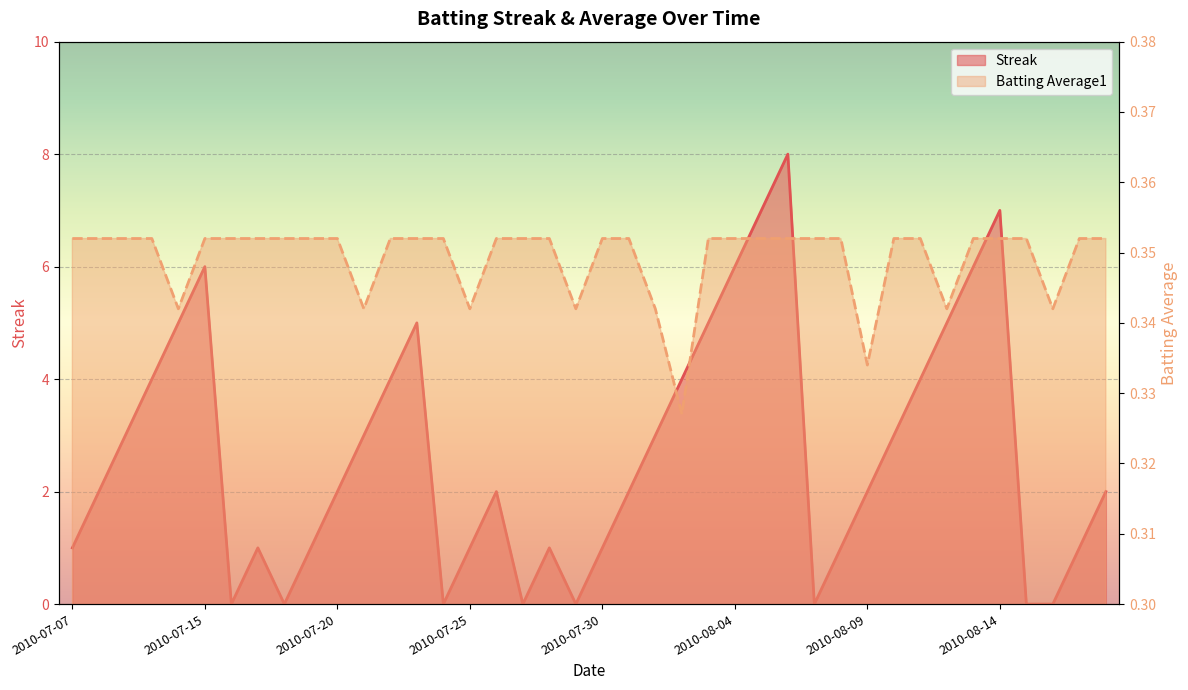

What are all the series names shown in the legend?

Streak, Batting Average1